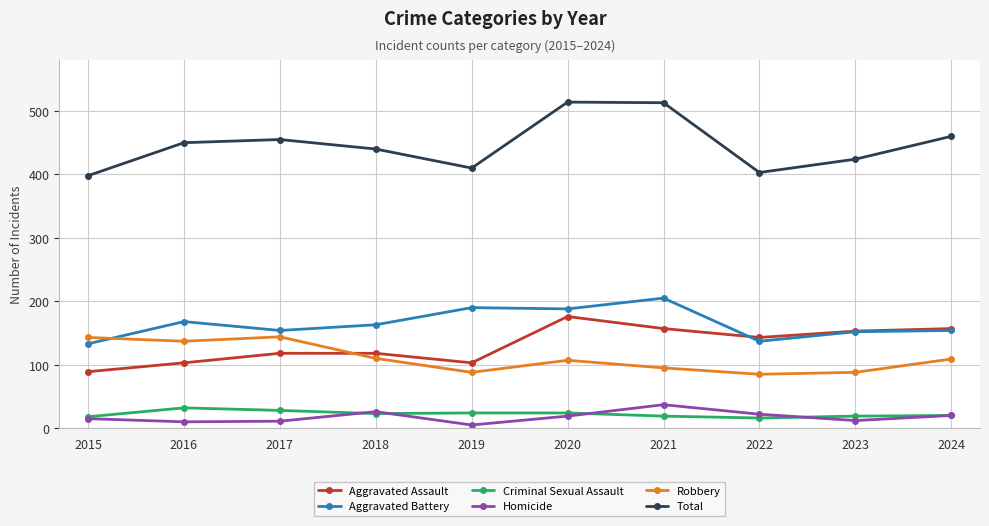

At how many categories does at least one series exceed 495?

2